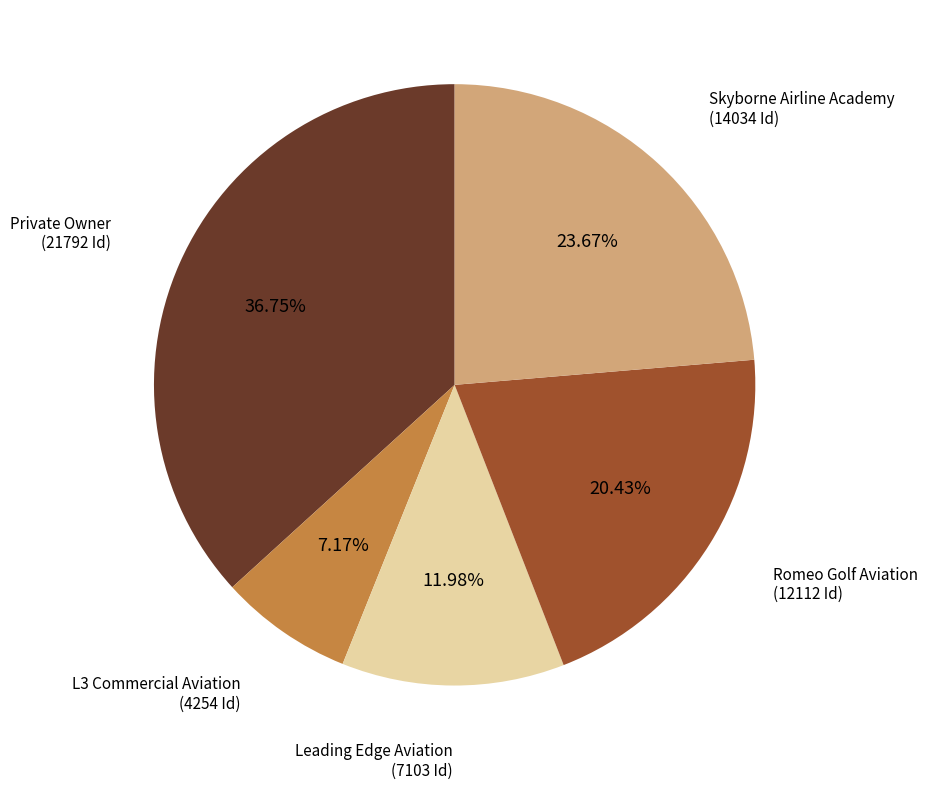

What is the largest slice in the pie chart?

Private Owner